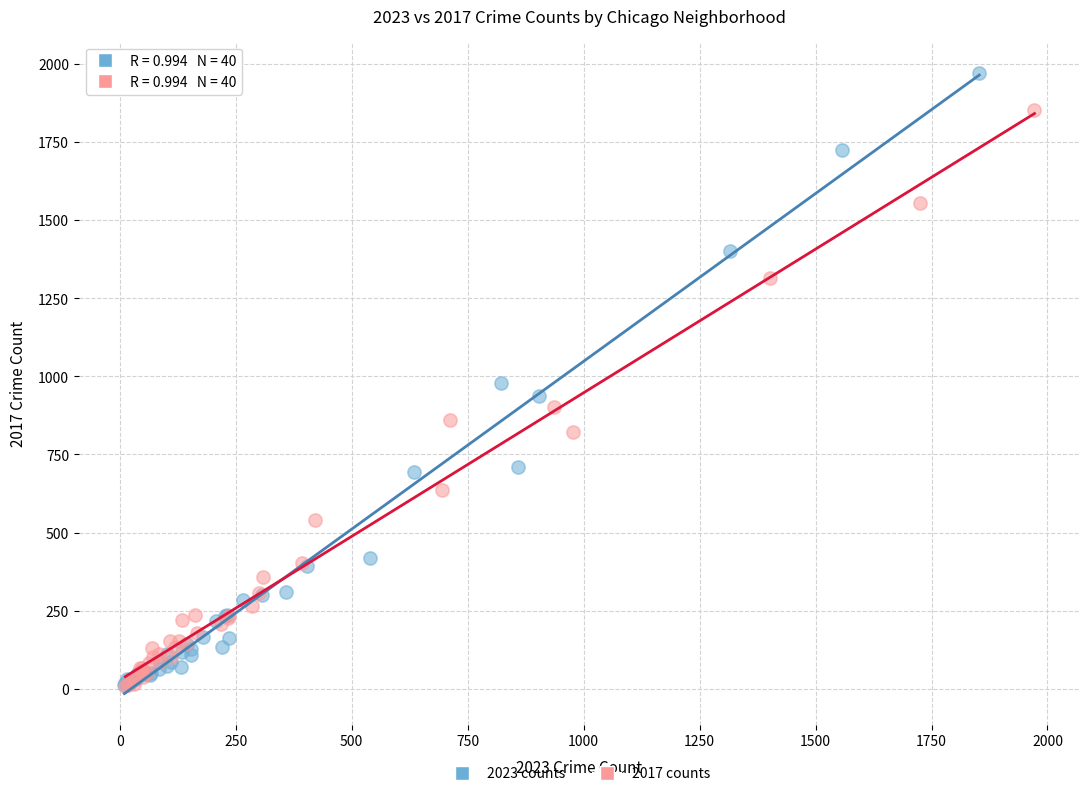

Which series reaches the maximum Y coordinate?

2023 counts